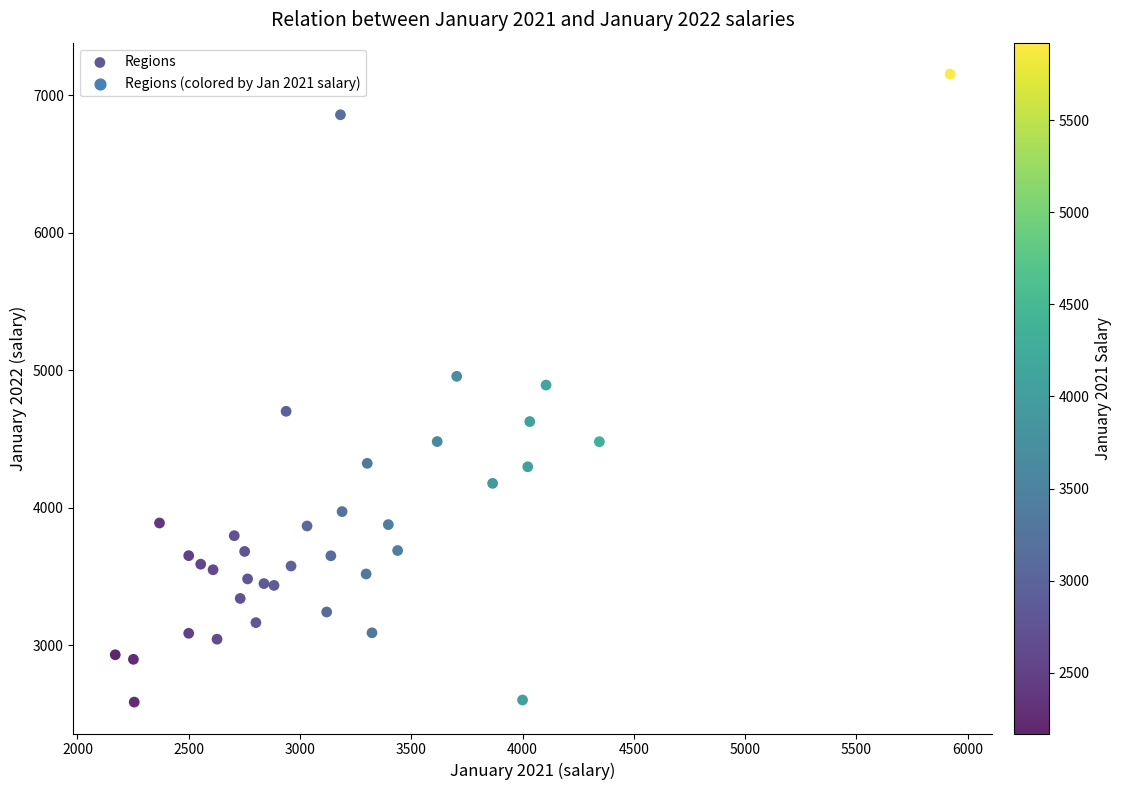

What is the range of X values (max minus min)?

3751.7